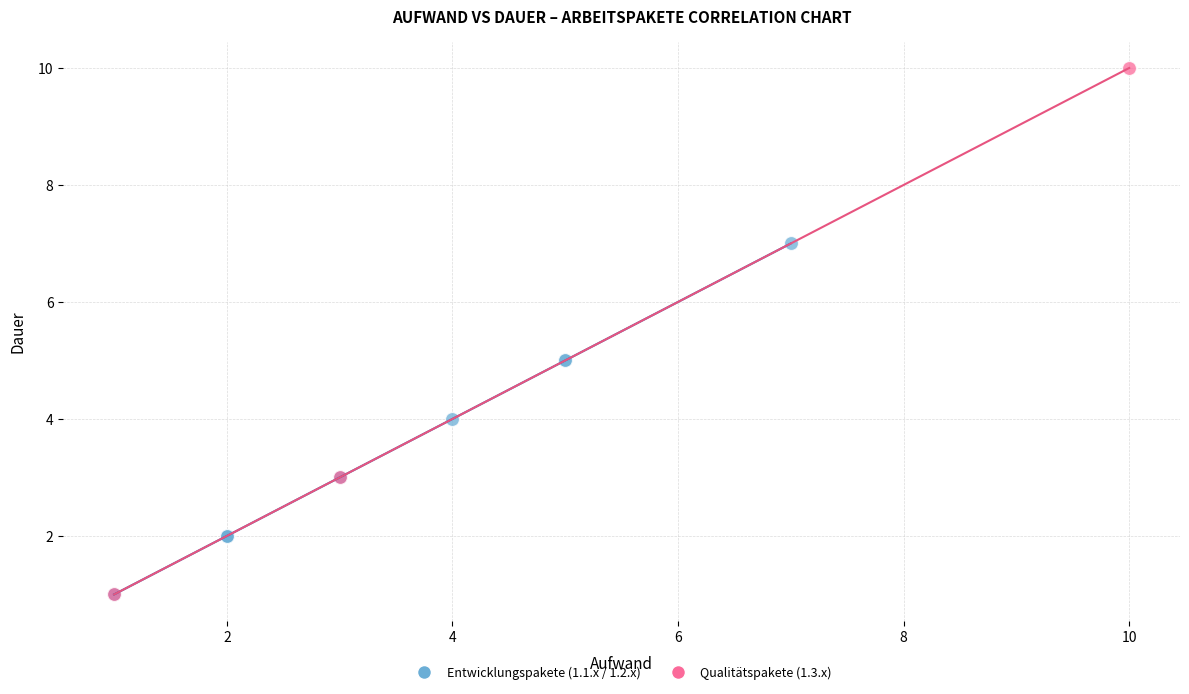

Which series reaches the maximum Y coordinate?

Qualitätspakete (1.3.x)